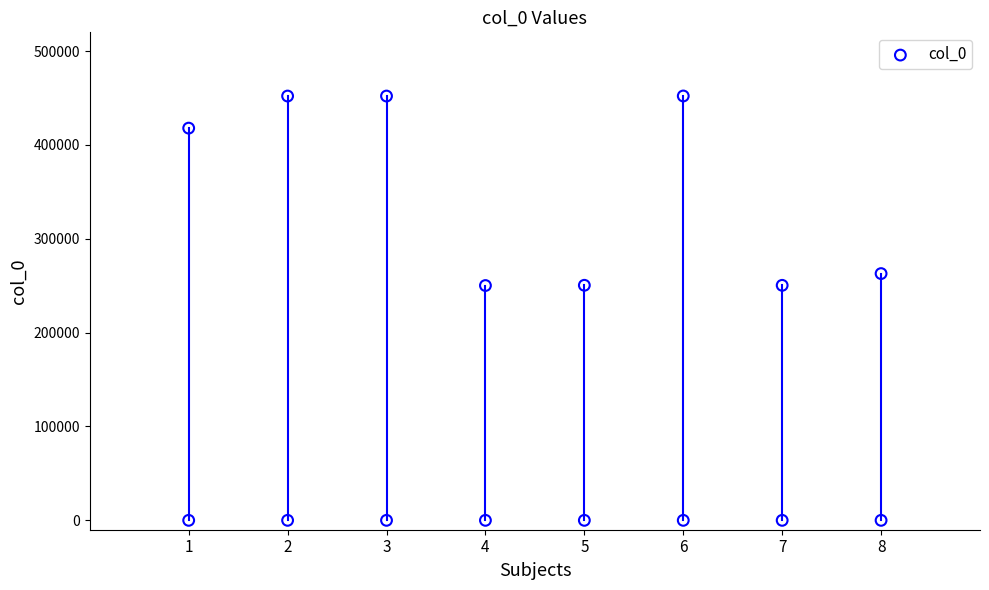

Which has a higher value, 3 or 1?

3